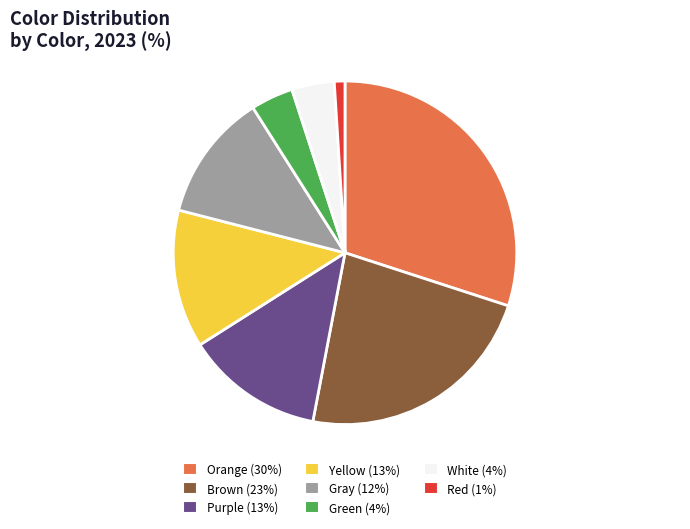

Does any single category account for the majority?

No